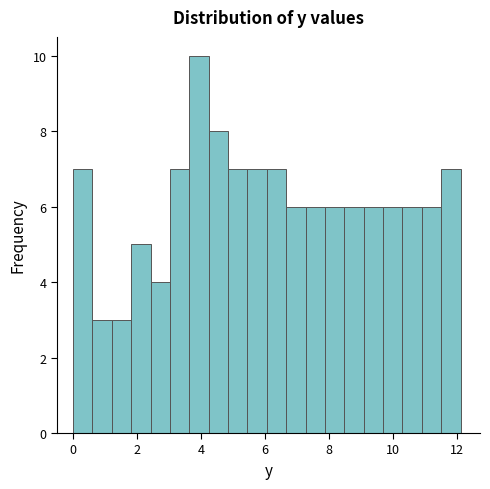

Read against the x-axis, roughly where is the centre of the tallest bar?

4.0